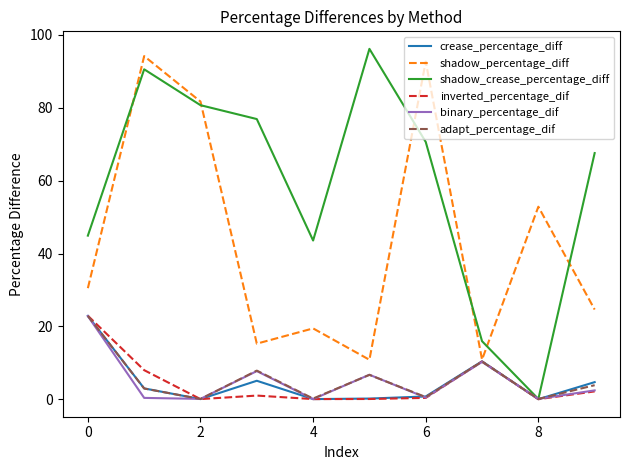

Which series has the largest total across all categories?

shadow_crease_percentage_diff